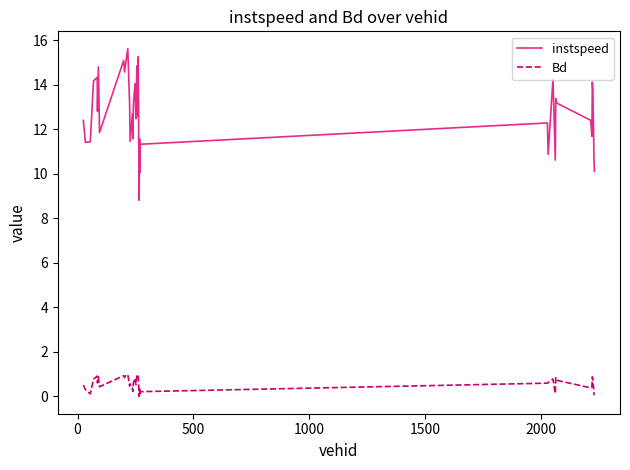

List the series in order of their overall mean, highest first.

instspeed, Bd